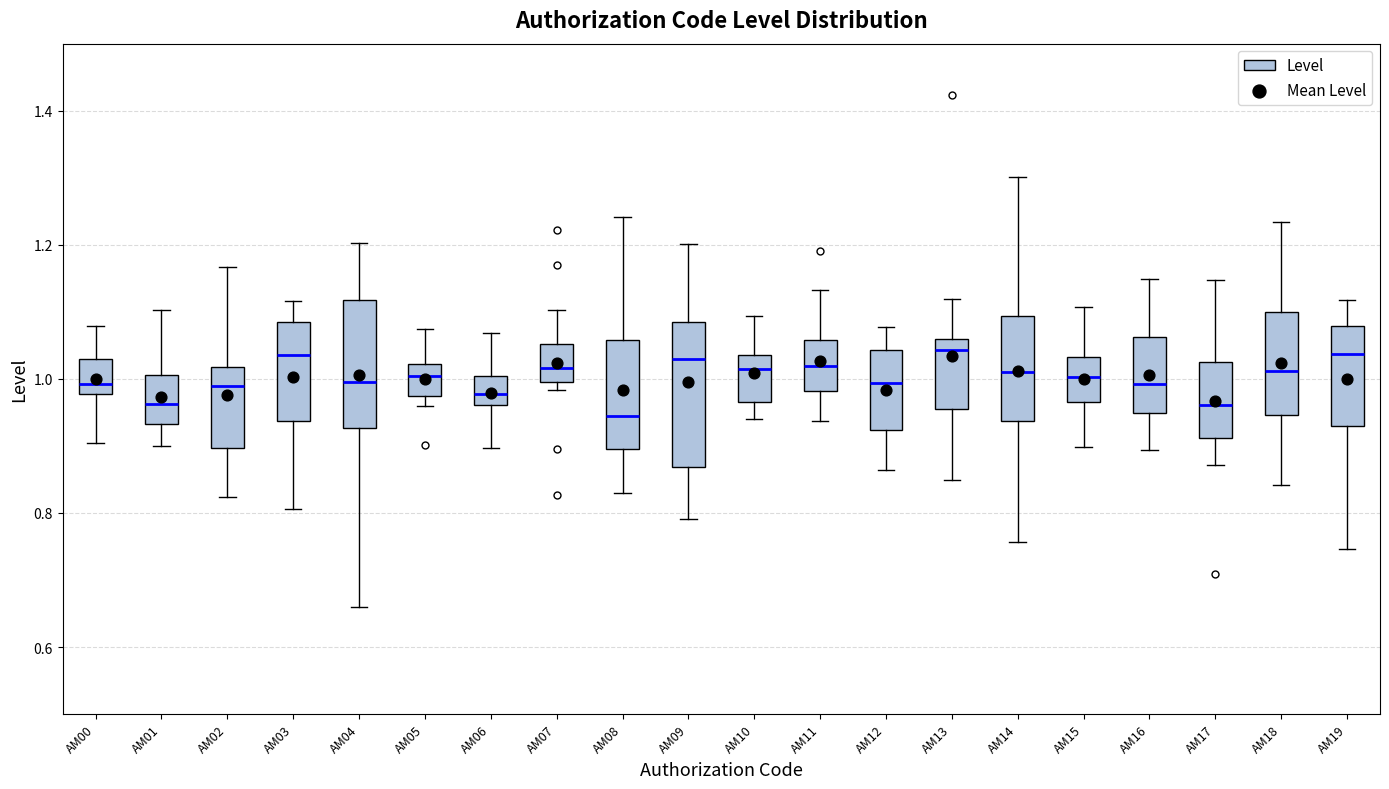

Reading left to right, read every box against the y-axis: the position of its median line, the range the box covers, and the ends of its whiskers. The values are not printed on the chart, so give them approximately, as read against the axis.

AM00: median 1.00, box 0.98 to 1.02, whiskers 0.90 to 1.08
AM01: median 0.96, box 0.94 to 1.00, whiskers 0.90 to 1.10
AM02: median 0.98, box 0.90 to 1.02, whiskers 0.82 to 1.16
AM03: median 1.04, box 0.94 to 1.08, whiskers 0.80 to 1.12
AM04: median 1.00, box 0.92 to 1.12, whiskers 0.66 to 1.20
AM05: median 1.00, box 0.98 to 1.02, whiskers 0.96 to 1.08
AM06: median 0.98, box 0.96 to 1.00, whiskers 0.90 to 1.06
AM07: median 1.02, box 1.00 to 1.06, whiskers 0.98 to 1.10
AM08: median 0.94, box 0.90 to 1.06, whiskers 0.82 to 1.24
AM09: median 1.02, box 0.86 to 1.08, whiskers 0.80 to 1.20
AM10: median 1.02, box 0.96 to 1.04, whiskers 0.94 to 1.10
AM11: median 1.02, box 0.98 to 1.06, whiskers 0.94 to 1.14
AM12: median 1.00, box 0.92 to 1.04, whiskers 0.86 to 1.08
AM13: median 1.04, box 0.96 to 1.06, whiskers 0.84 to 1.12
AM14: median 1.02, box 0.94 to 1.10, whiskers 0.76 to 1.30
AM15: median 1.00, box 0.96 to 1.04, whiskers 0.90 to 1.10
AM16: median 1.00, box 0.94 to 1.06, whiskers 0.90 to 1.14
AM17: median 0.96, box 0.92 to 1.02, whiskers 0.88 to 1.14
AM18: median 1.02, box 0.94 to 1.10, whiskers 0.84 to 1.24
AM19: median 1.04, box 0.92 to 1.08, whiskers 0.74 to 1.12